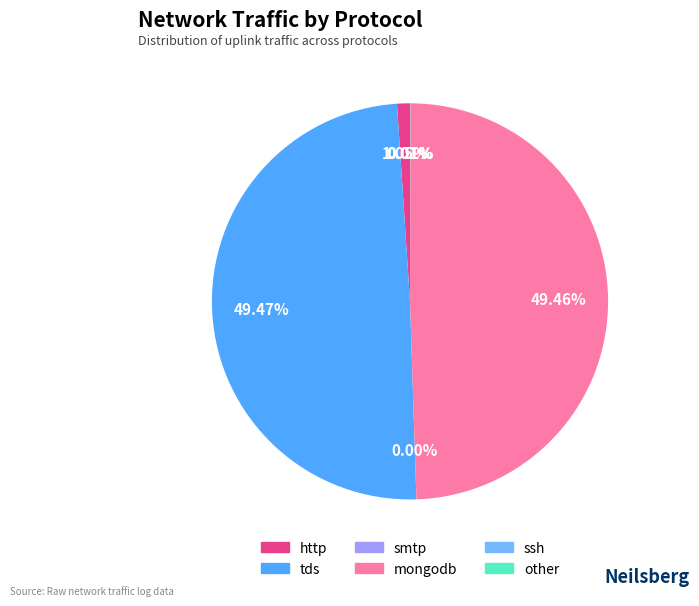

Do tds and http together represent more than half of the pie?

Yes